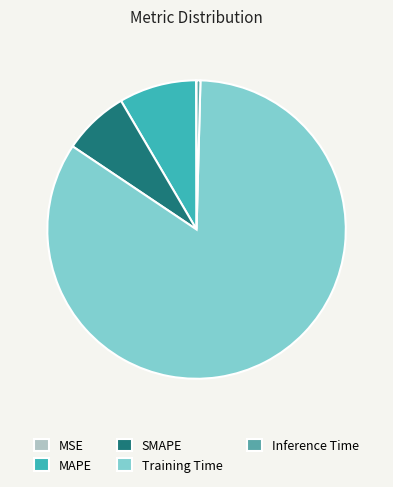

What is the change in value from MAPE to SMAPE?

-0.1